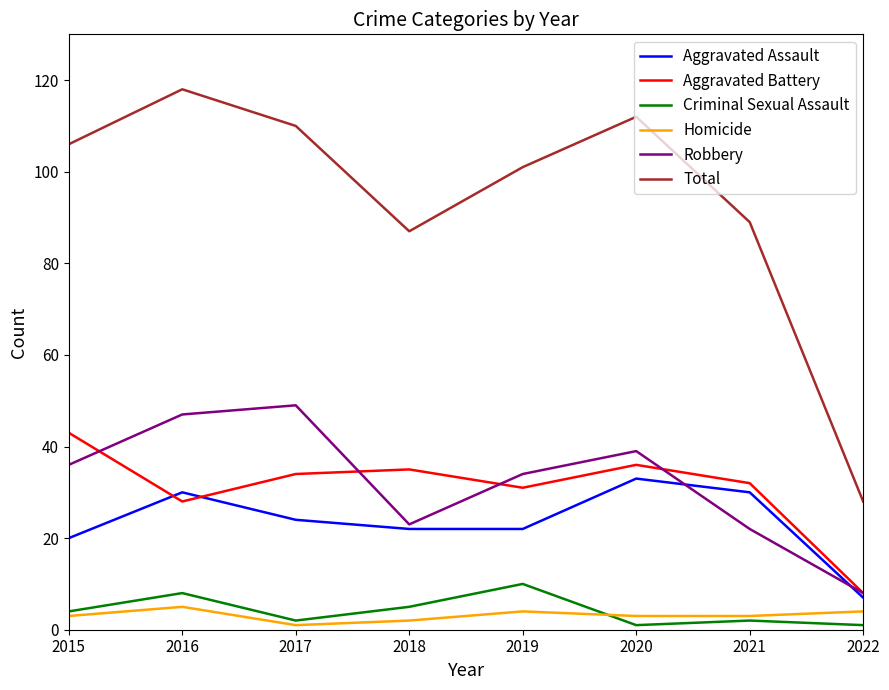

How many categories are shown in the chart?

8